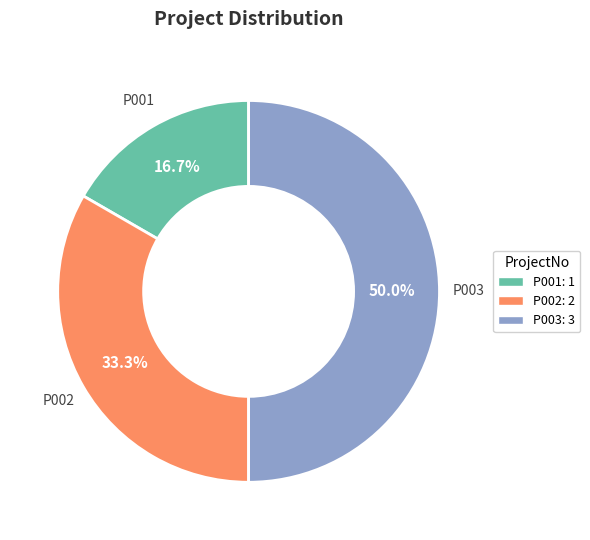

Do P001 and P003 together represent more than half of the pie?

Yes